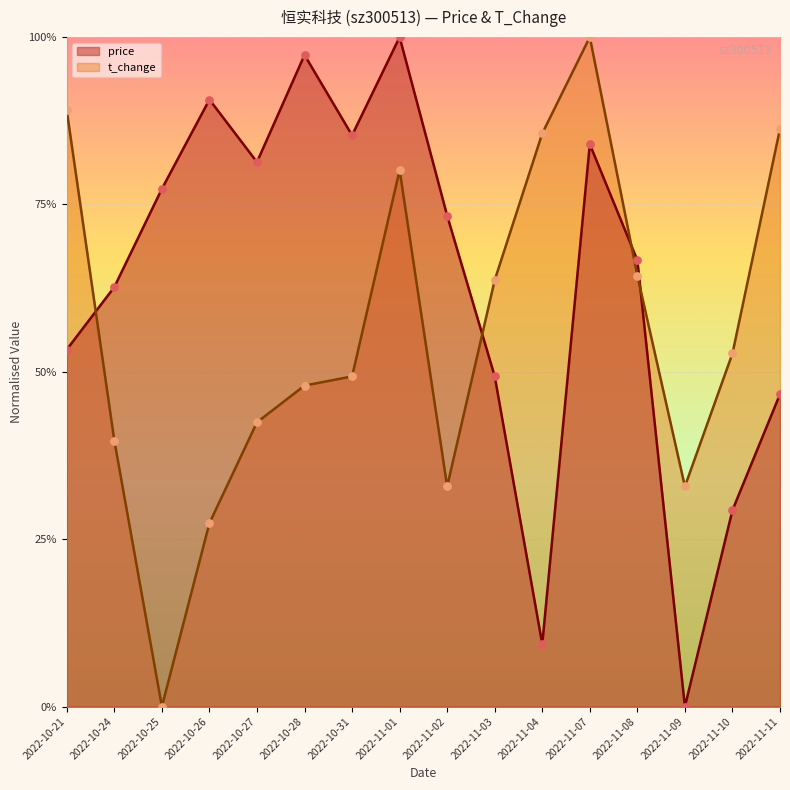

Which series has the widest spread of Y values?

price